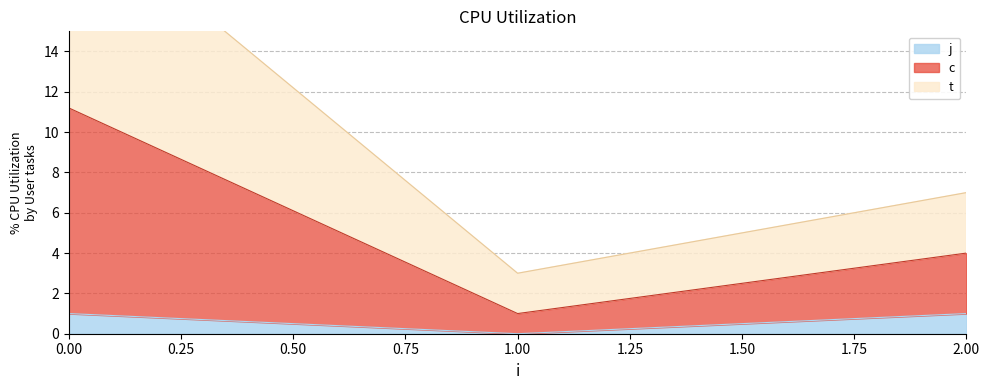

How many values in the c series exceed 7?

1